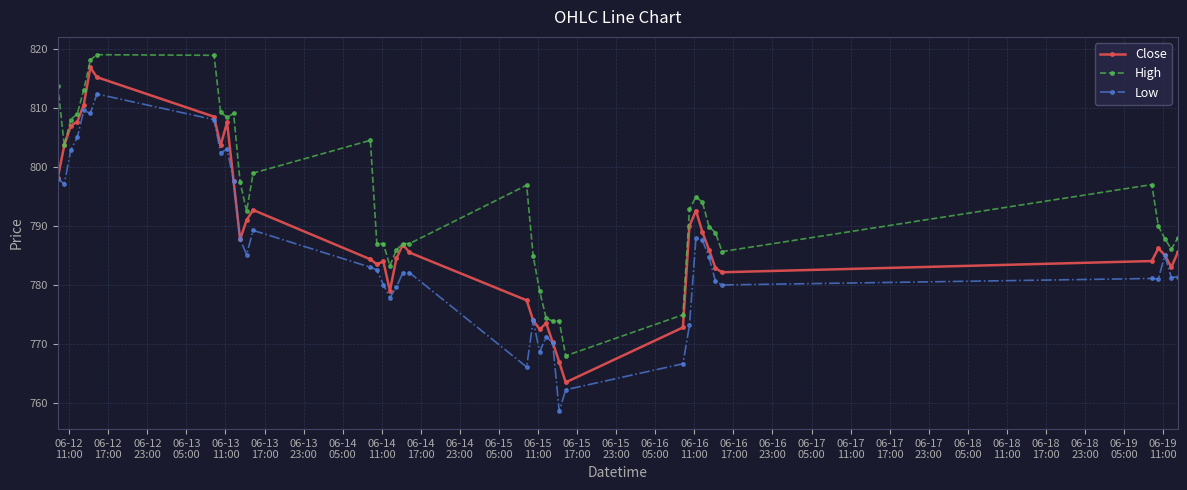

How many lines are shown in the chart?

3